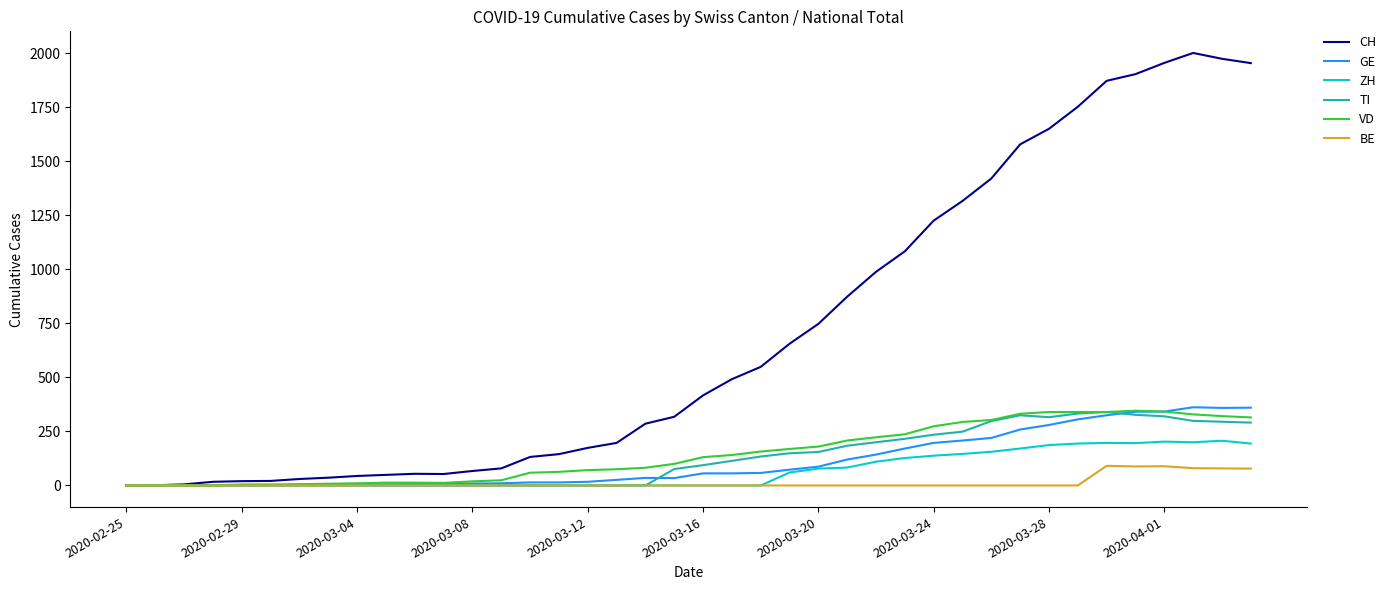

What is the highest value of the CH series?

2002